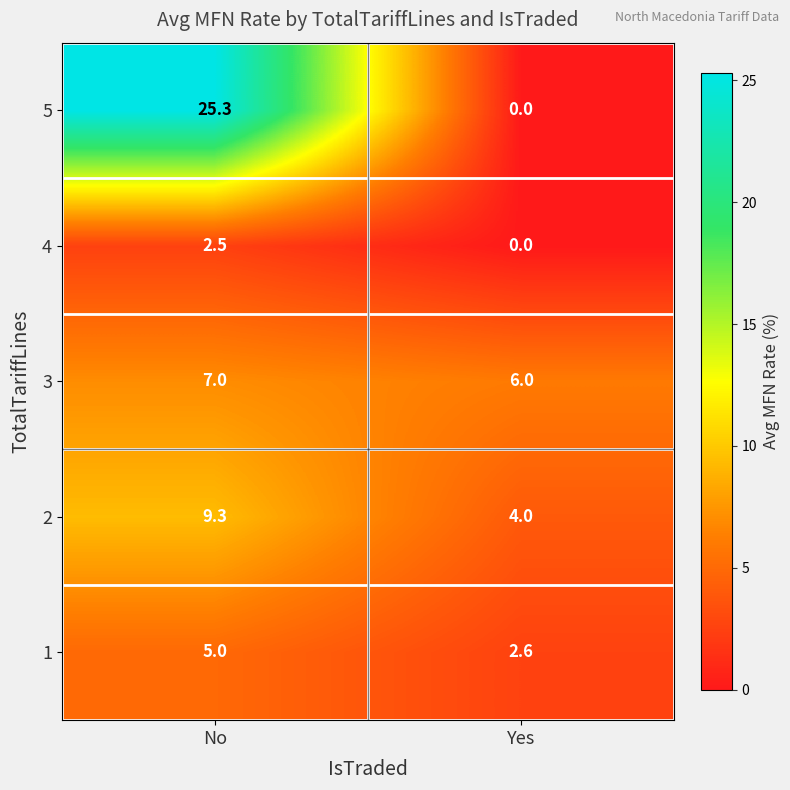

Reading left to right, list all the values displayed in this chart.

5: 25.3	0.0
4: 2.5	0.0
3: 7.0	6.0
2: 9.3	4.0
1: 5.0	2.6